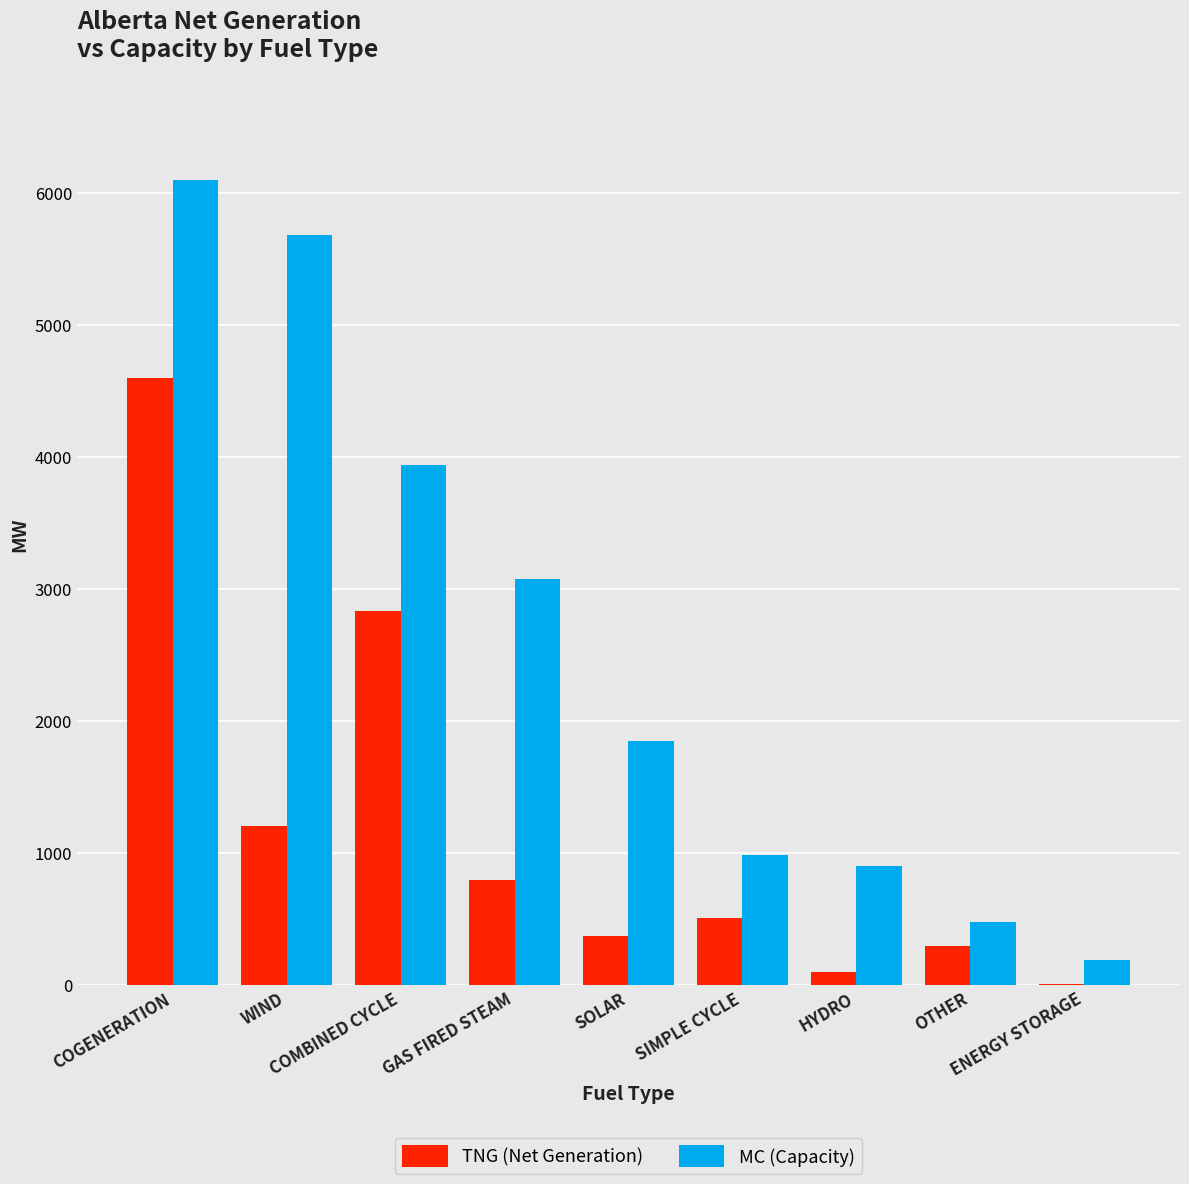

Which series changed the most between COGENERATION and OTHER?

MC (Capacity)